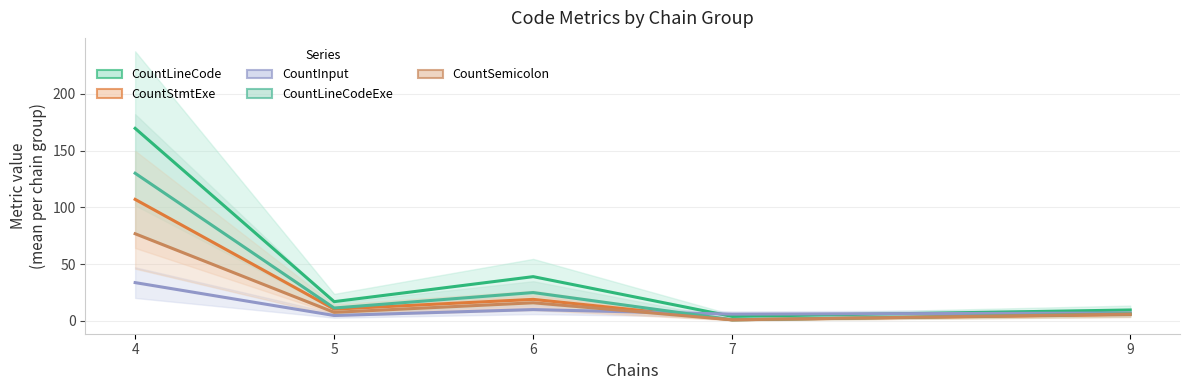

Rank the categories by CountSemicolon value from highest to lowest.

4, 6, 5, 9, 7